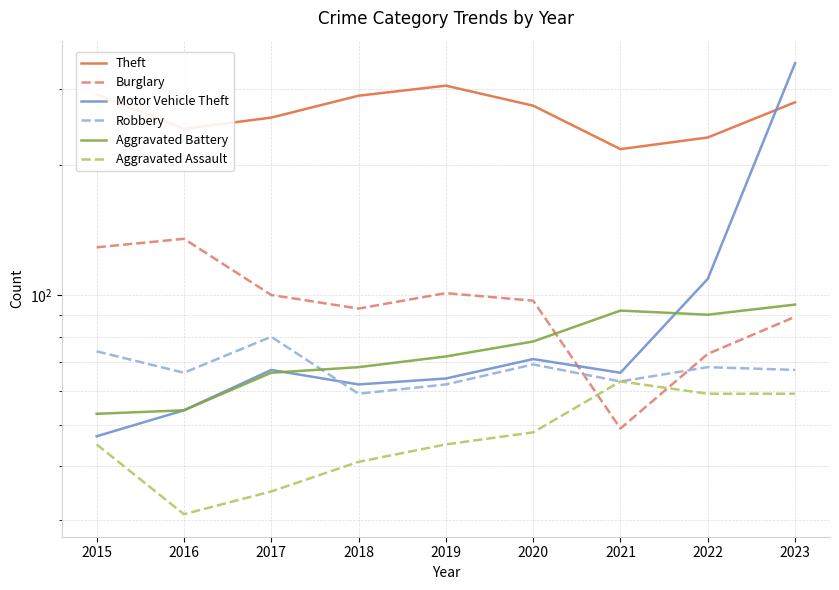

True or false: Motor Vehicle Theft has a value of 108 at 2021.

False